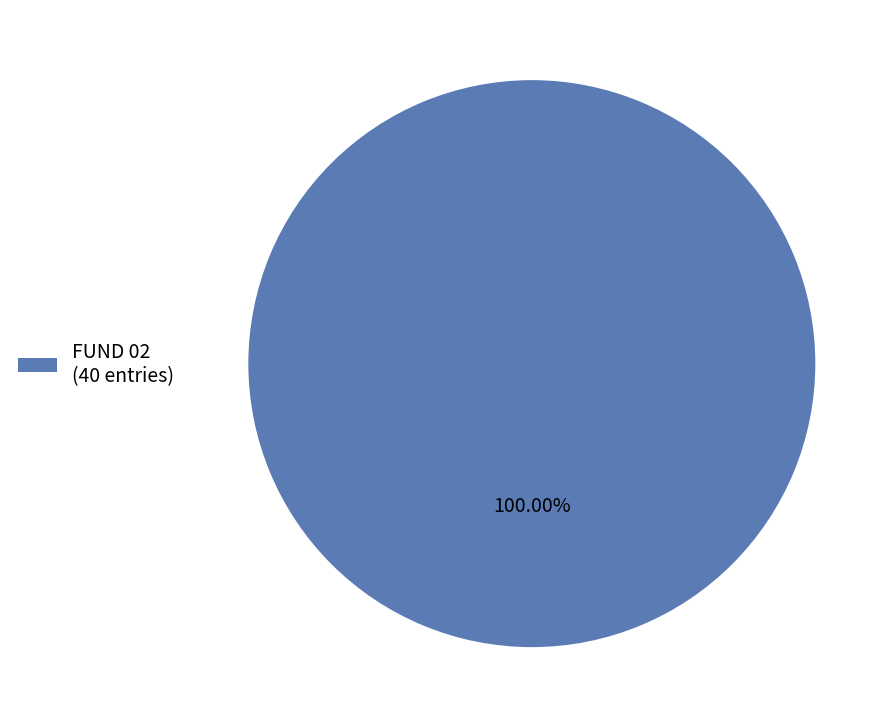

Does any single category account for the majority?

Yes